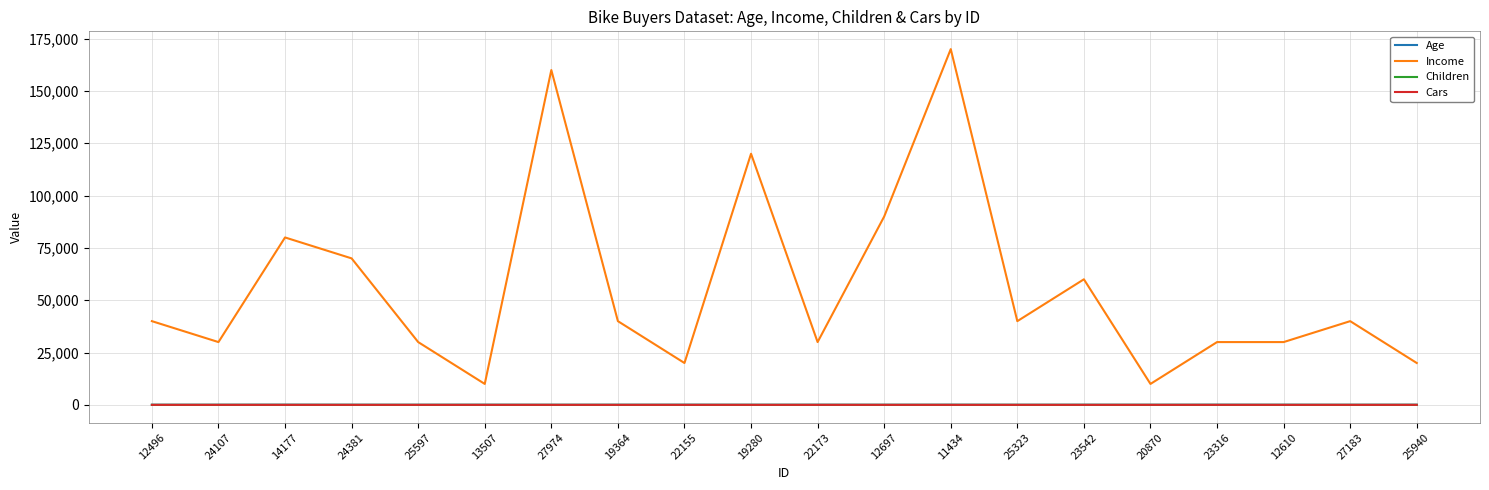

True or false: Income and Cars cross at least once.

False